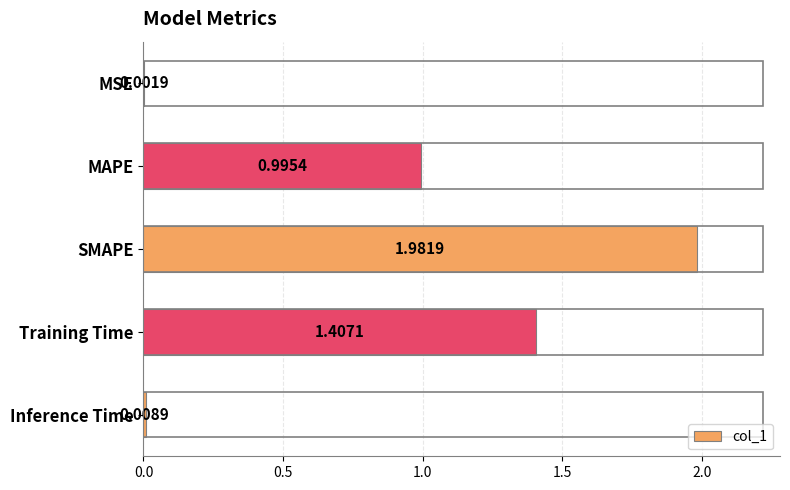

What is the ratio of the value at MAPE to the value at SMAPE?

0.5